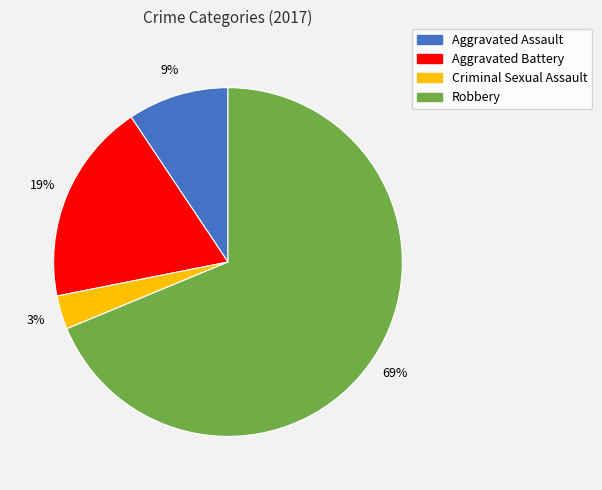

Which category has the smallest portion of the pie?

Criminal Sexual Assault